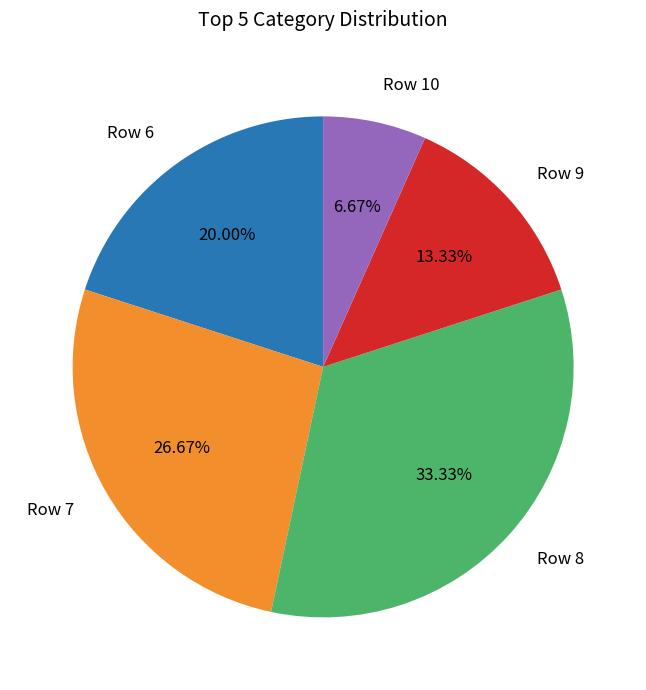

Which slice is the smallest?

Row 10